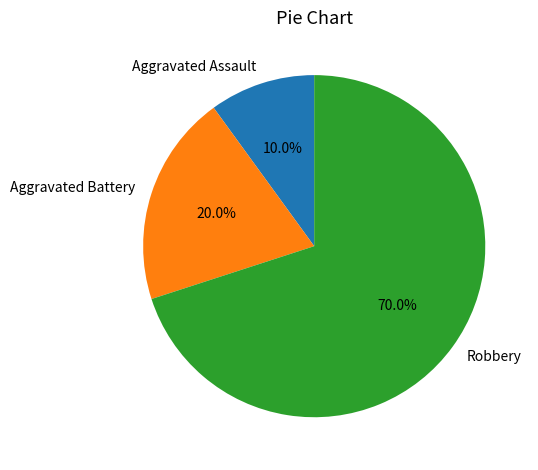

To the nearest percent, what is the average slice percentage?

33%